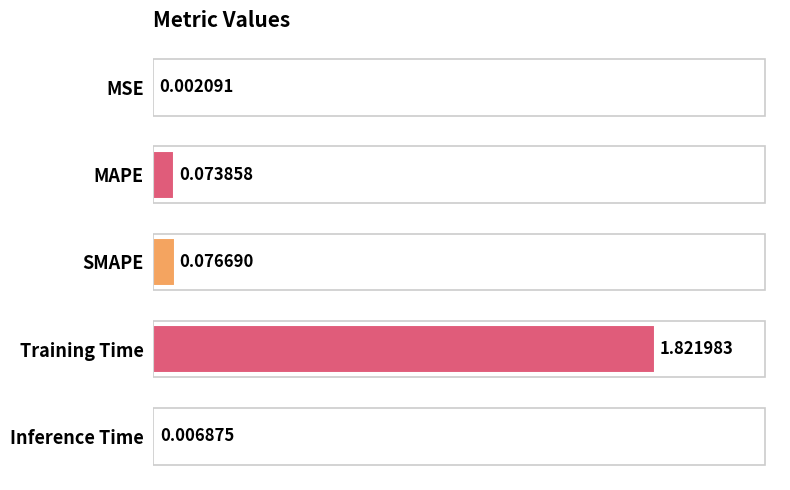

Which has a higher value, MSE or Training Time?

Training Time